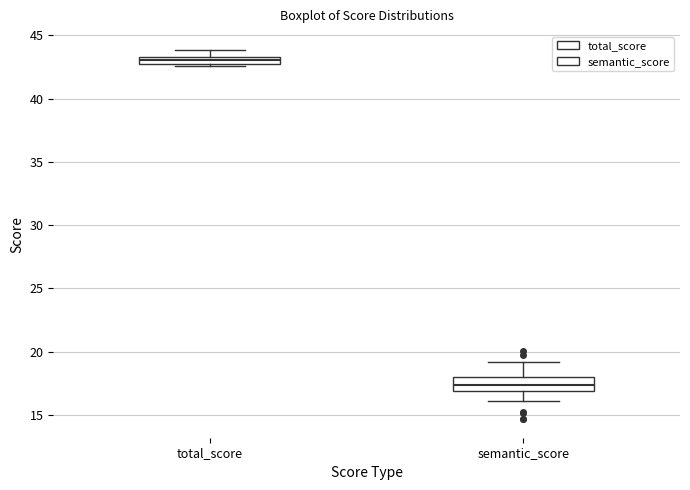

Where is the lower edge of the box for total_score on the y-axis? The values are not printed on the chart, so give them approximately, as read against the axis.

42.5